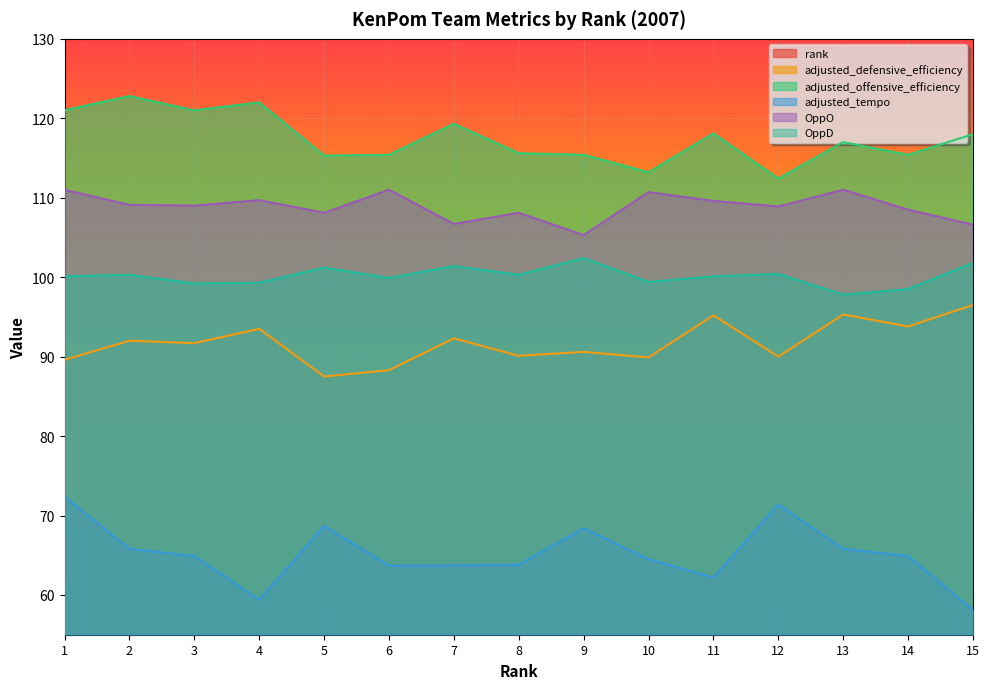

True or false: OppD has a value of 62.6 at 11.

False